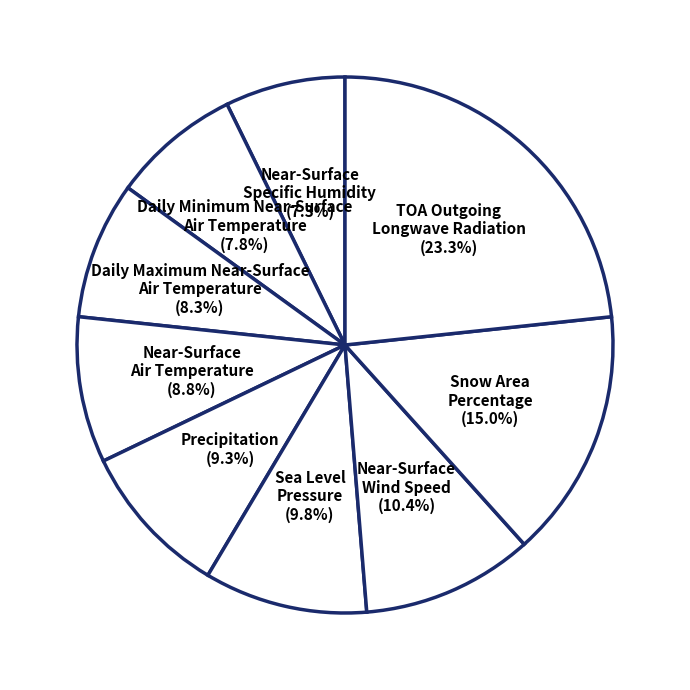

Between Precipitation and Near-Surface Specific Humidity, which is larger?

Precipitation